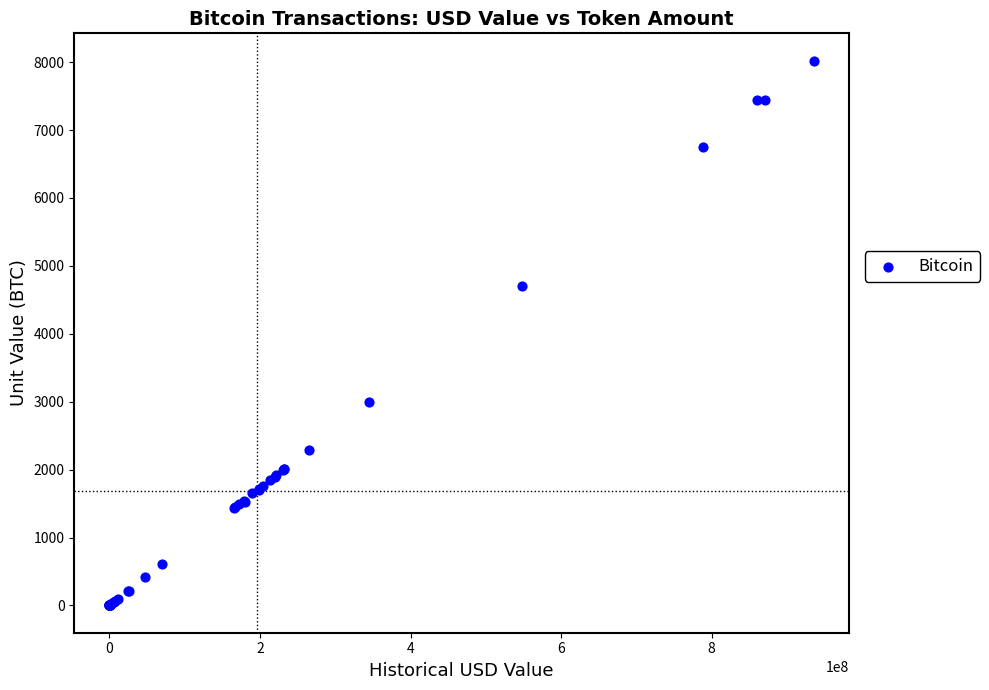

What Y value in the scatter plot is closest to 4011?

4700.0